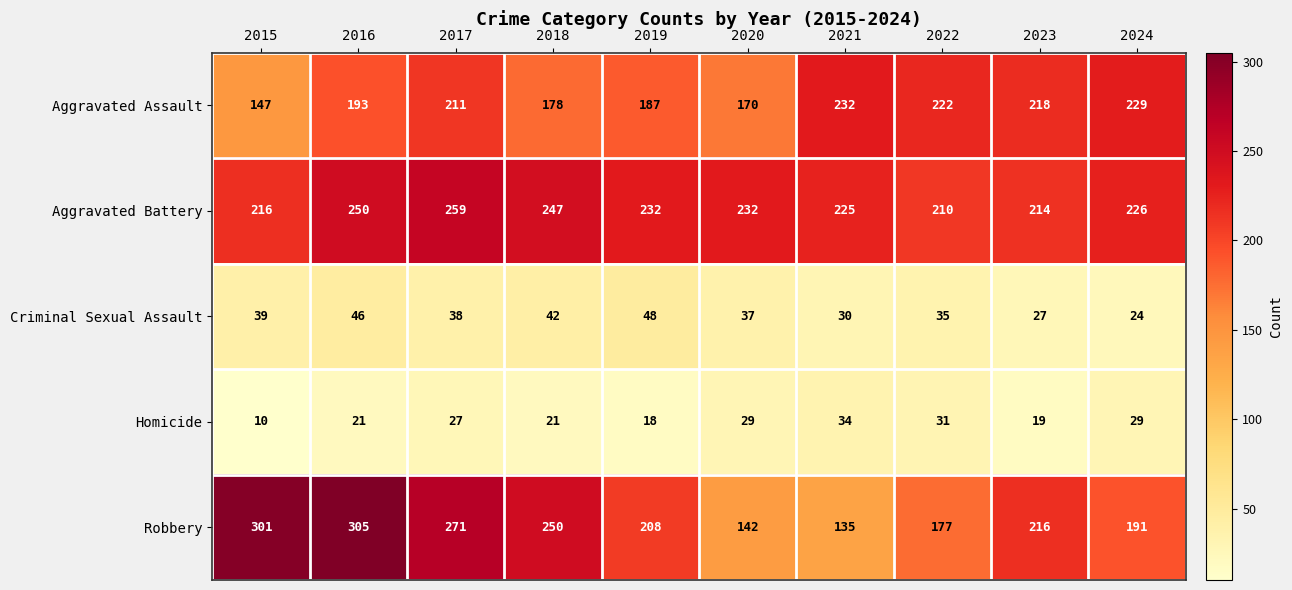

At which category is the sum across all series the highest?

2016